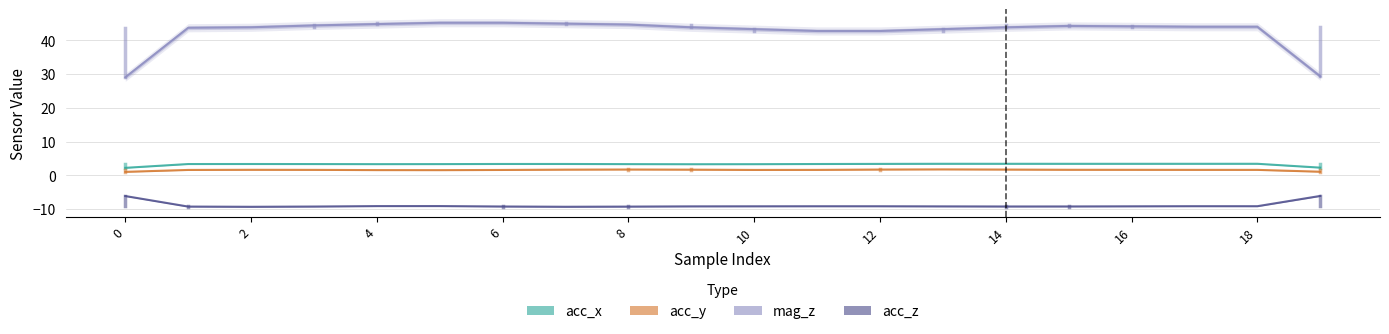

Reading right to left, transcribe all the data shown in this chart.

acc_x: 2.3	3.4	3.4	3.4	3.4	3.4	3.4	3.4	3.4	3.3	3.3	3.3	3.4	3.4	3.3	3.3	3.4	3.4	3.4	2.2
acc_y: 1.1	1.6	1.6	1.6	1.7	1.7	1.8	1.7	1.6	1.6	1.7	1.7	1.7	1.6	1.6	1.6	1.6	1.7	1.6	1.0
mag_z: 29.3	44.0	44.0	44.1	44.3	43.8	43.3	42.8	42.8	43.3	43.8	44.6	44.9	45.2	45.2	44.8	44.4	43.9	43.7	29.0
acc_z: -6.1	-9.1	-9.1	-9.2	-9.2	-9.2	-9.2	-9.1	-9.1	-9.2	-9.2	-9.2	-9.3	-9.2	-9.1	-9.1	-9.2	-9.3	-9.2	-6.1